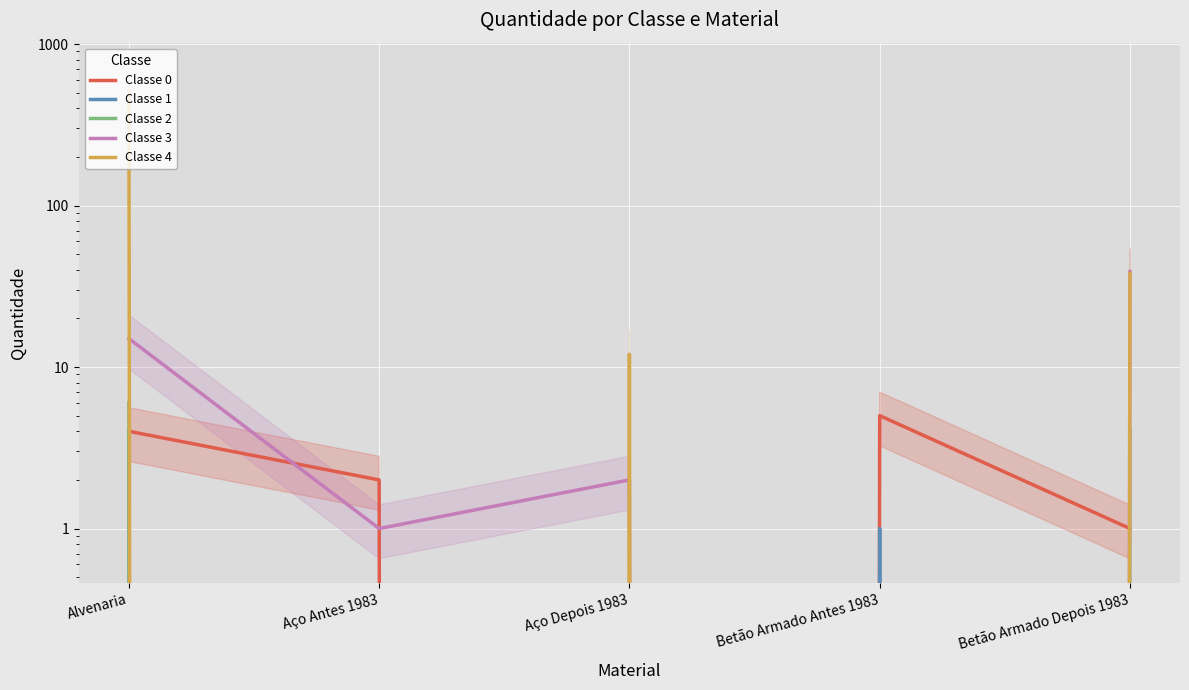

What is the value of the Classe 3 point at the 3rd from the left?

2